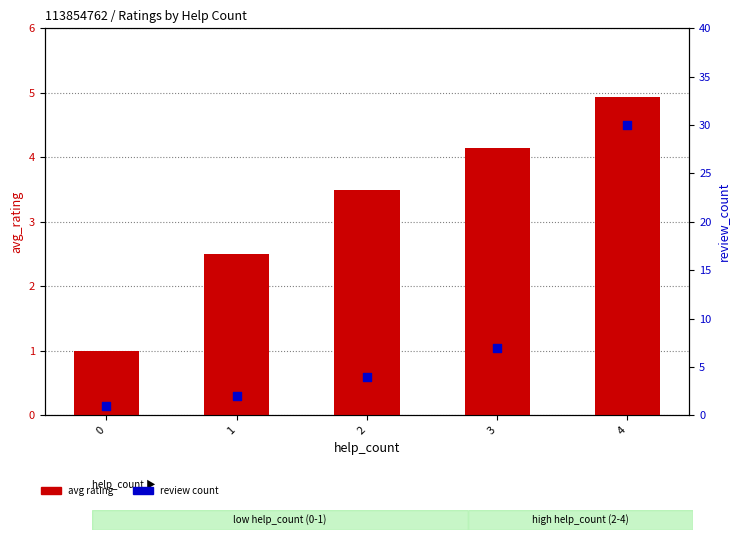

Which series contains the lowest Y value?

avg rating